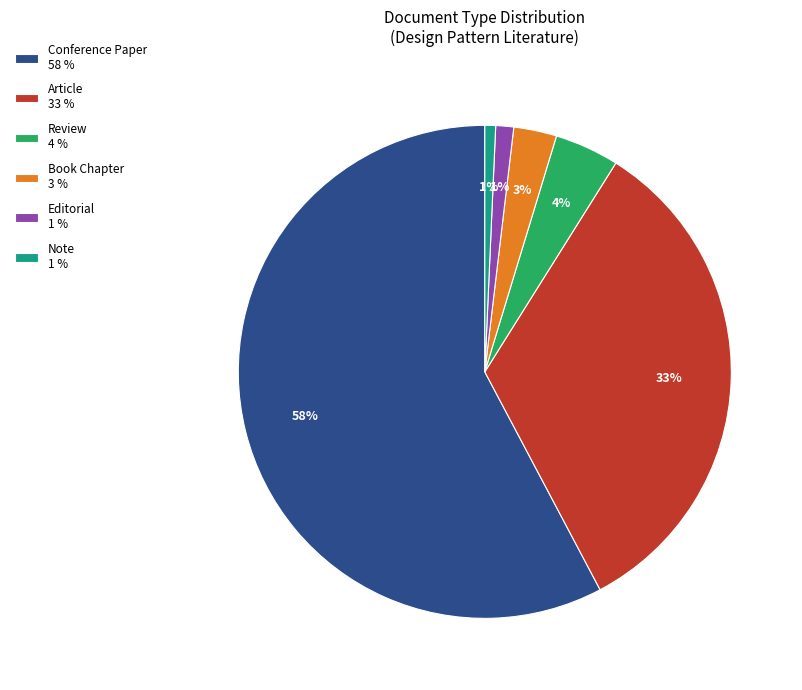

How many slices are in this pie chart?

6